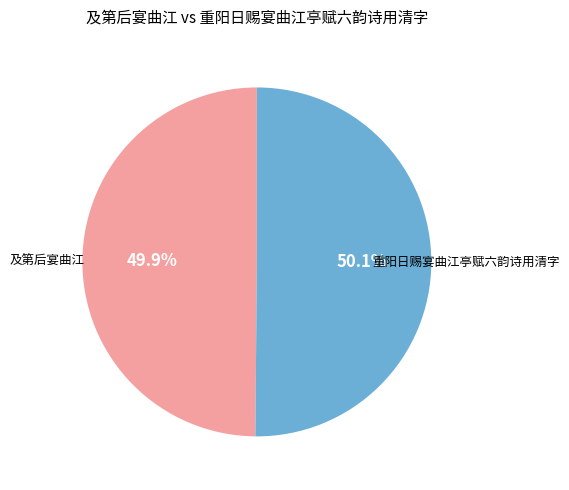

To the nearest percent, what percentage of the pie is 及第后宴曲江?

50%